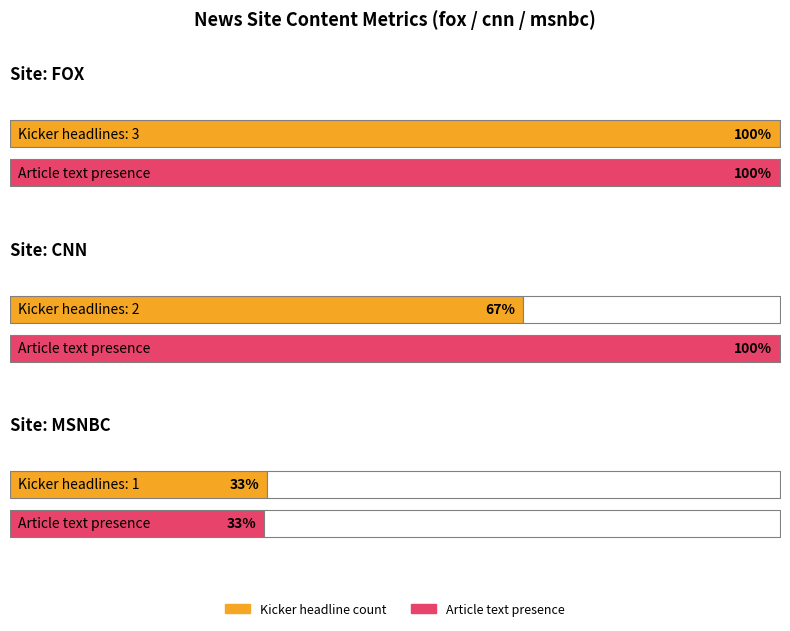

What is the label of the 3rd bar from the left?

msnbc